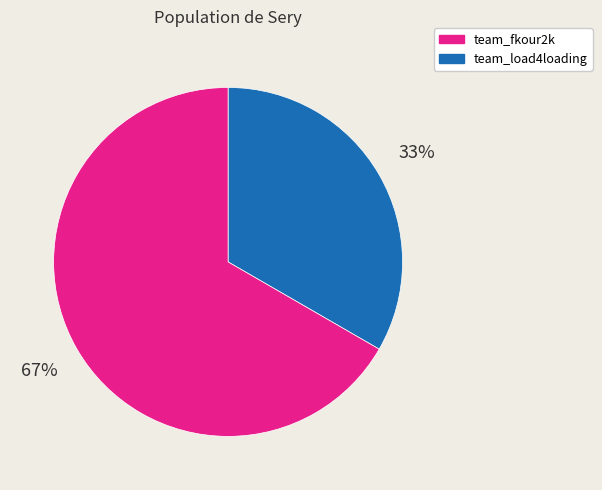

To the nearest percent, what is the average slice percentage?

50%